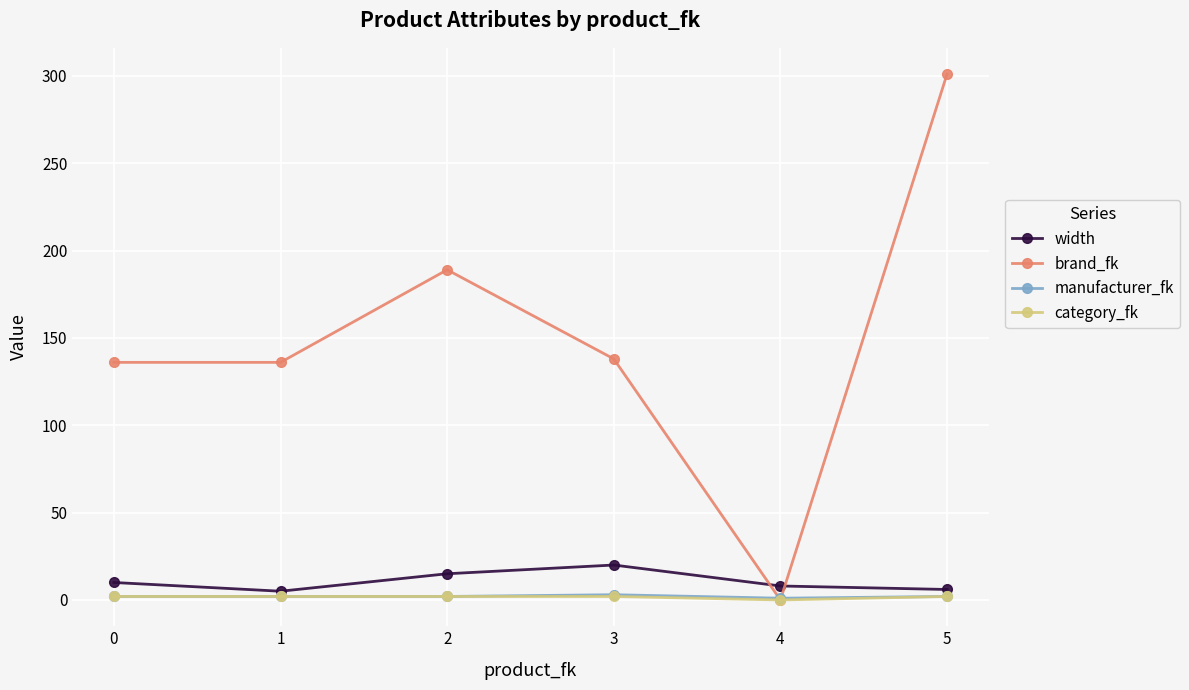

How many intersections are there between width and brand_fk?

2